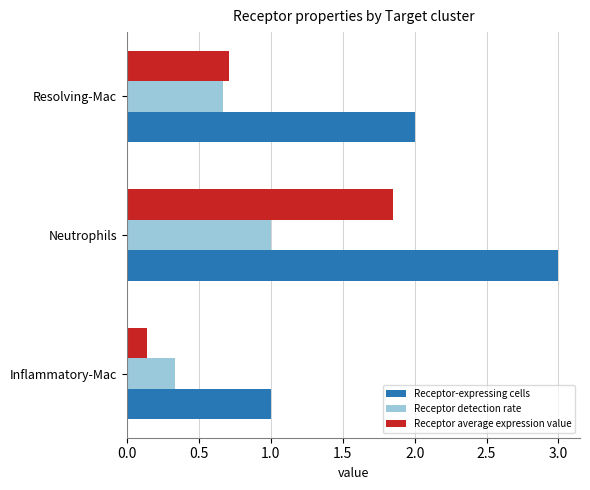

What is the greatest value displayed?

3.0